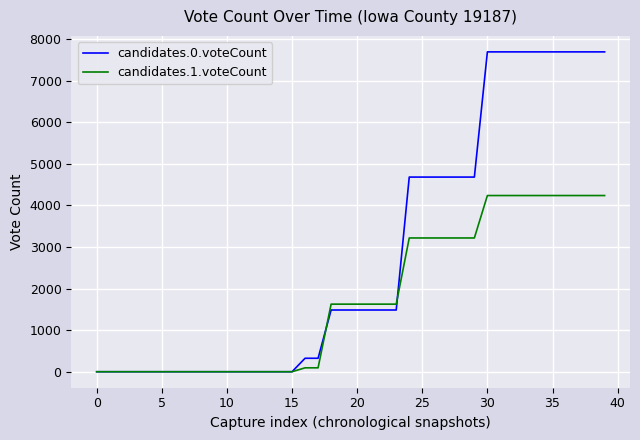

Which series has the widest spread of values?

candidates.0.voteCount